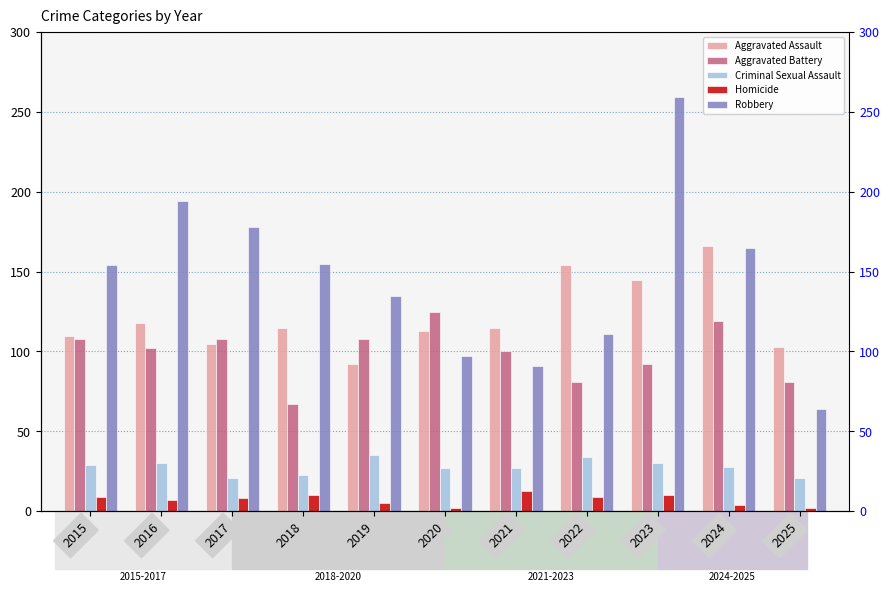

Rank the series by their maximum value, from highest to lowest.

Robbery, Aggravated Assault, Aggravated Battery, Criminal Sexual Assault, Homicide